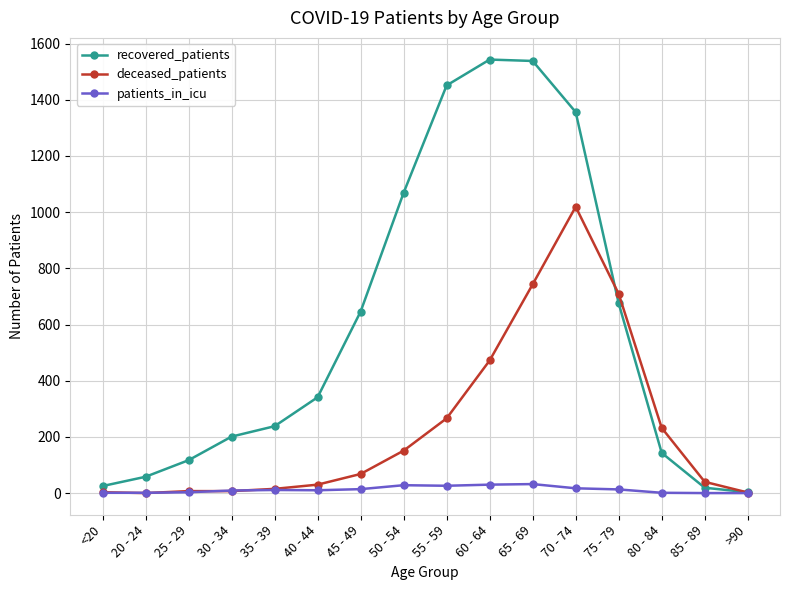

Where is recovered_patients nearest to the value 773?

75 - 79